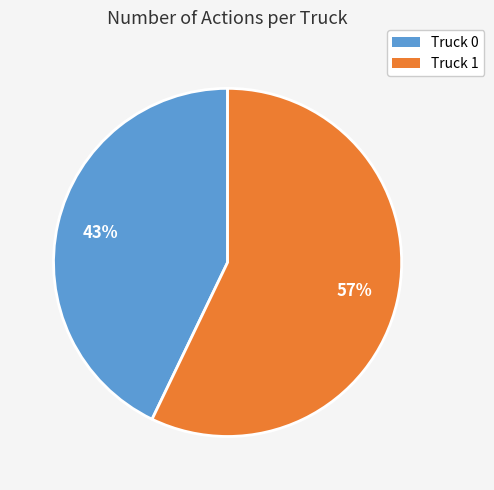

To the nearest percent, what portion does Truck 1 represent?

57%